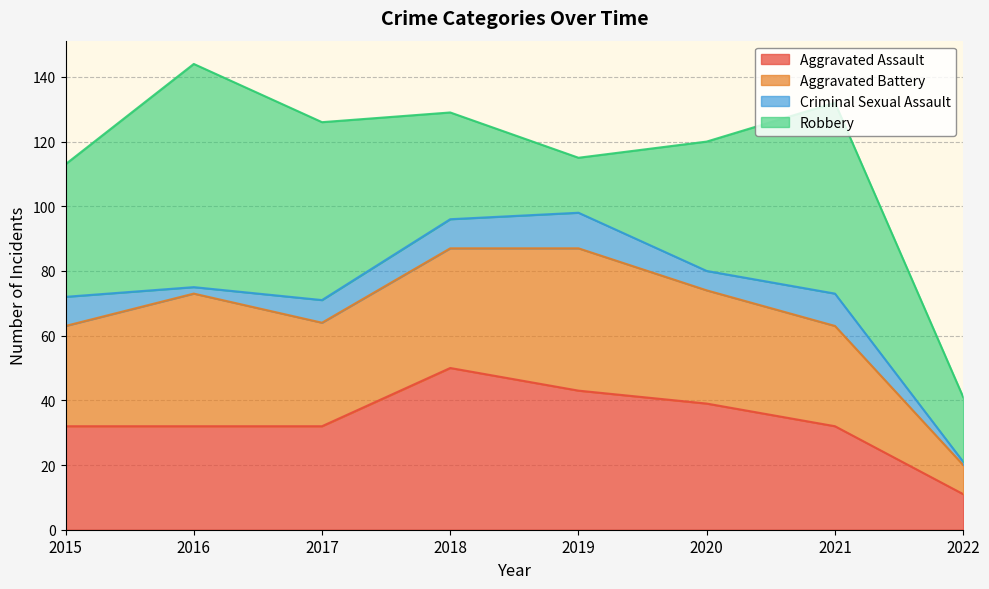

Which series has the largest range (max minus min)?

Robbery